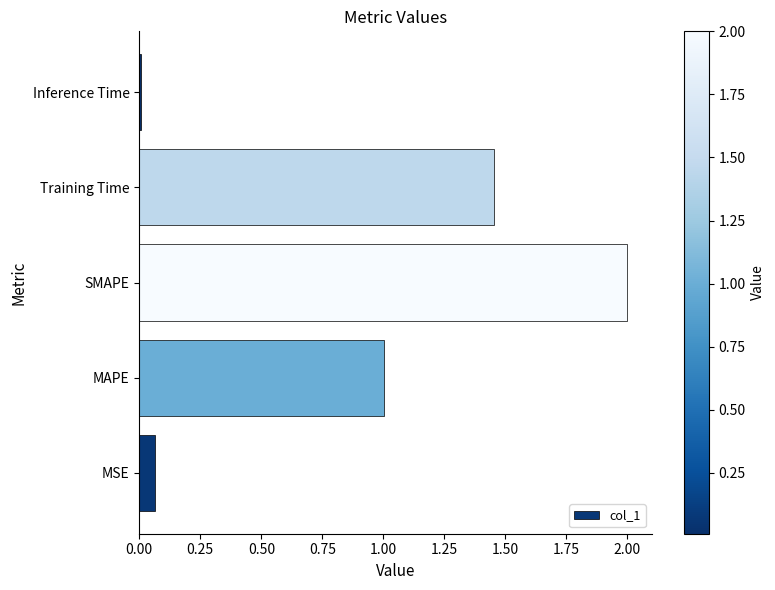

How many bars are there in total?

5